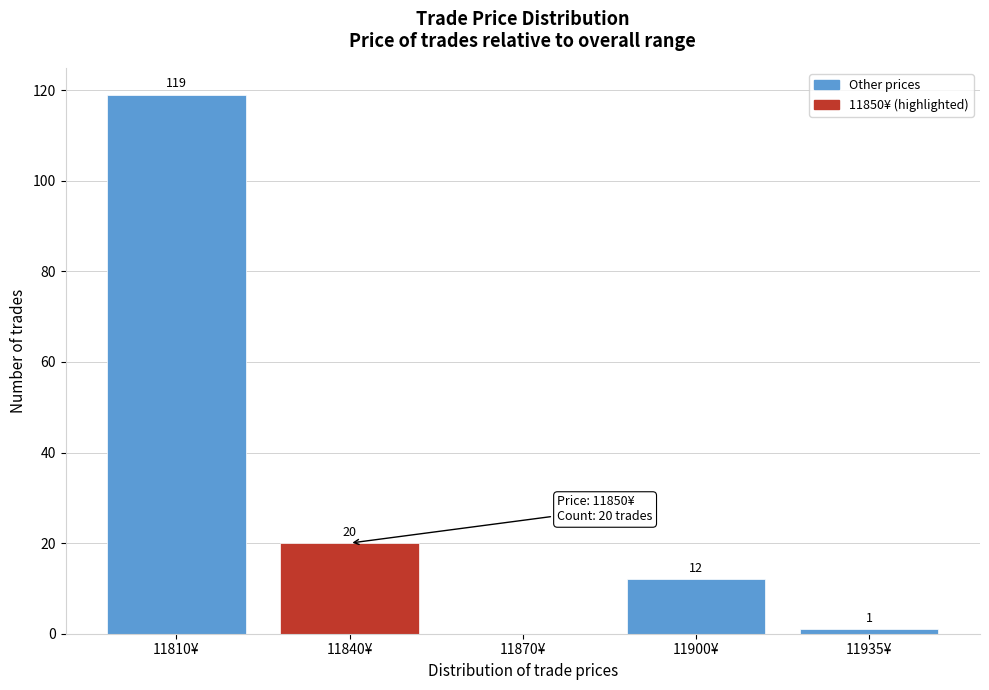

Reading left to right, extract all data points from this chart.

11810¥=119	11840¥=20	11870¥=0	11900¥=12	11935¥=1